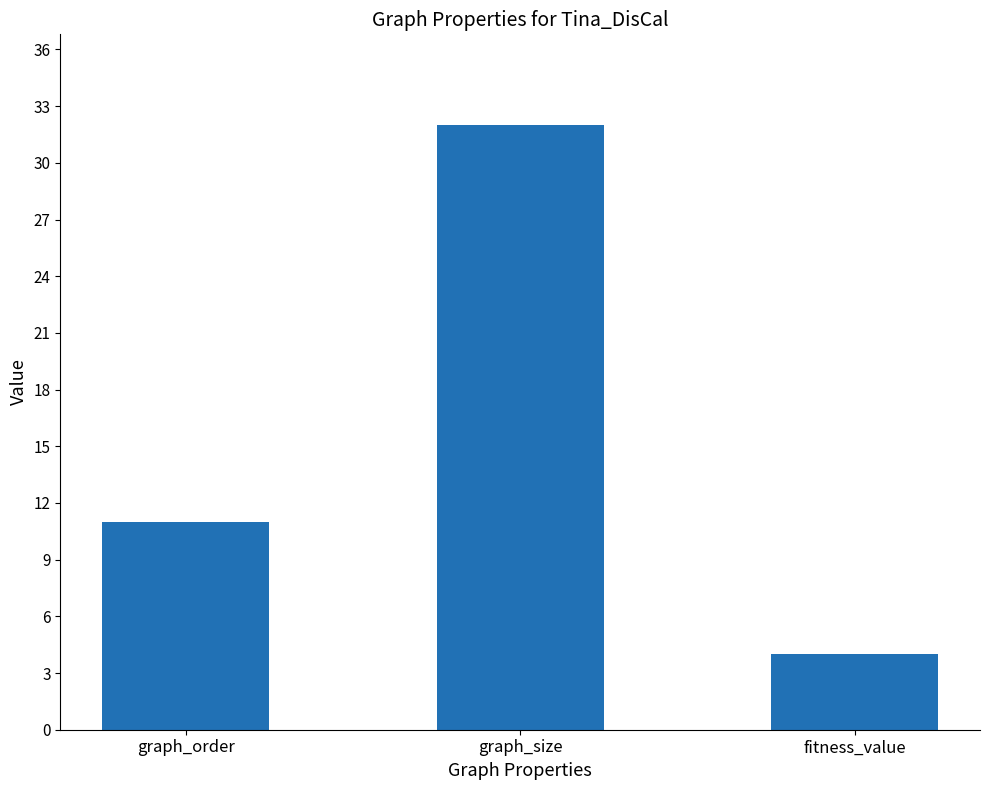

At which category does the chart reach its minimum across all series?

fitness_value